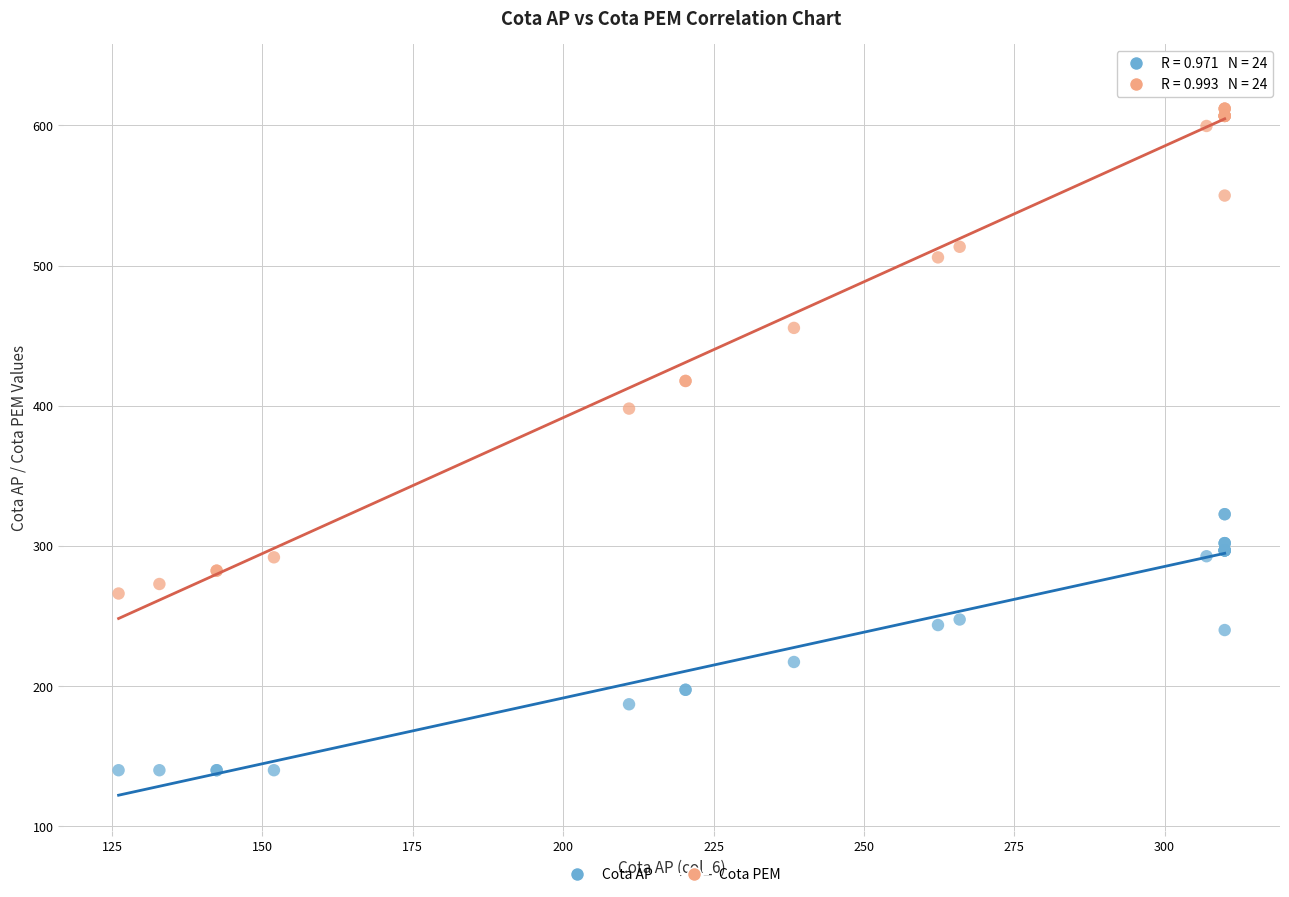

Which series reaches the minimum Y coordinate?

Cota AP